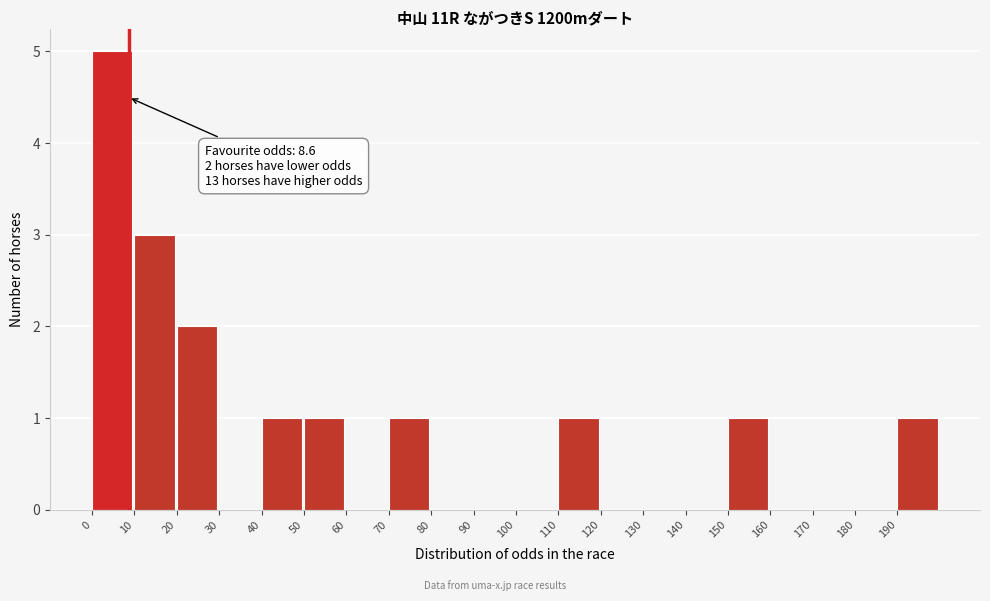

Which range on the x-axis has the tallest bar?

0 to 10